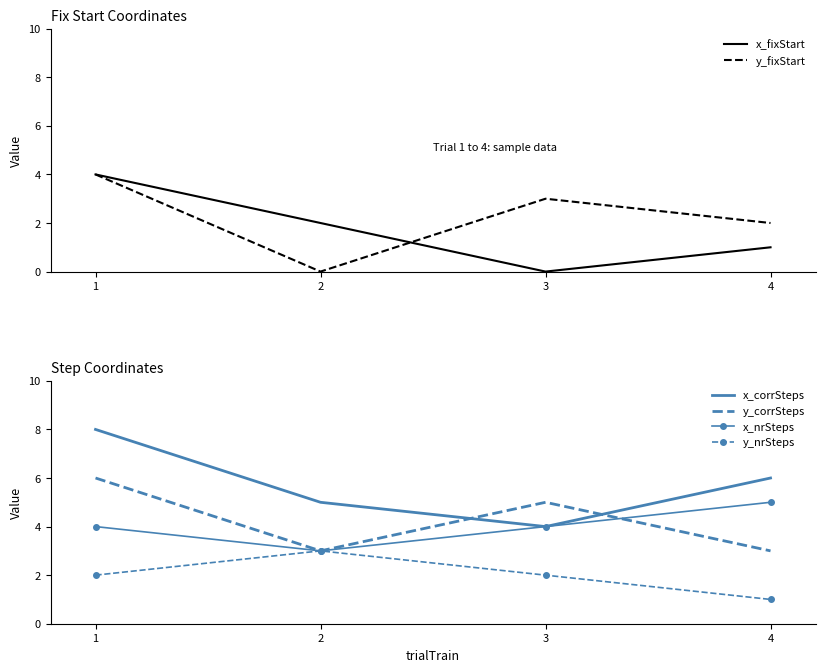

Reading right to left, what are all the values shown in this chart?

x_fixStart: 4=1	3=0	2=2	1=4
y_fixStart: 4=2	3=3	2=0	1=4
x_corrSteps: 4=6	3=4	2=5	1=8
y_corrSteps: 4=3	3=5	2=3	1=6
x_nrSteps: 4=5	3=4	2=3	1=4
y_nrSteps: 4=1	3=2	2=3	1=2